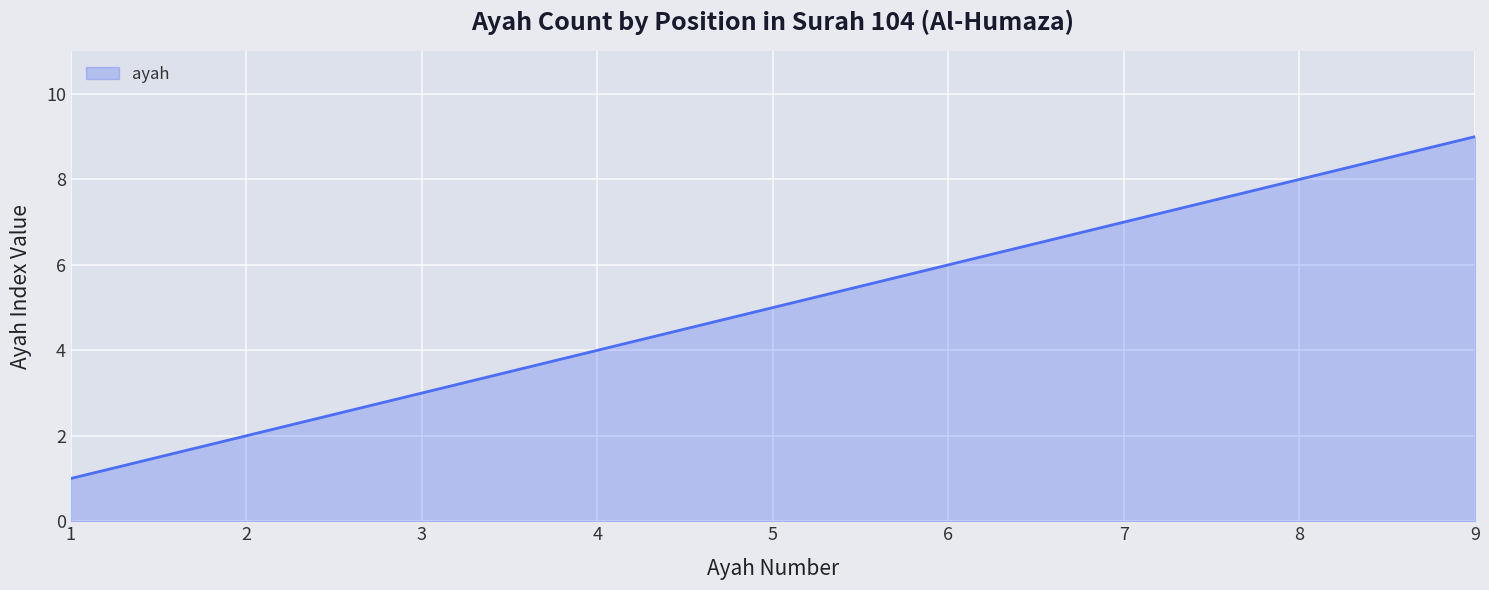

The chart shows a value of 2 at 1. True or false?

False